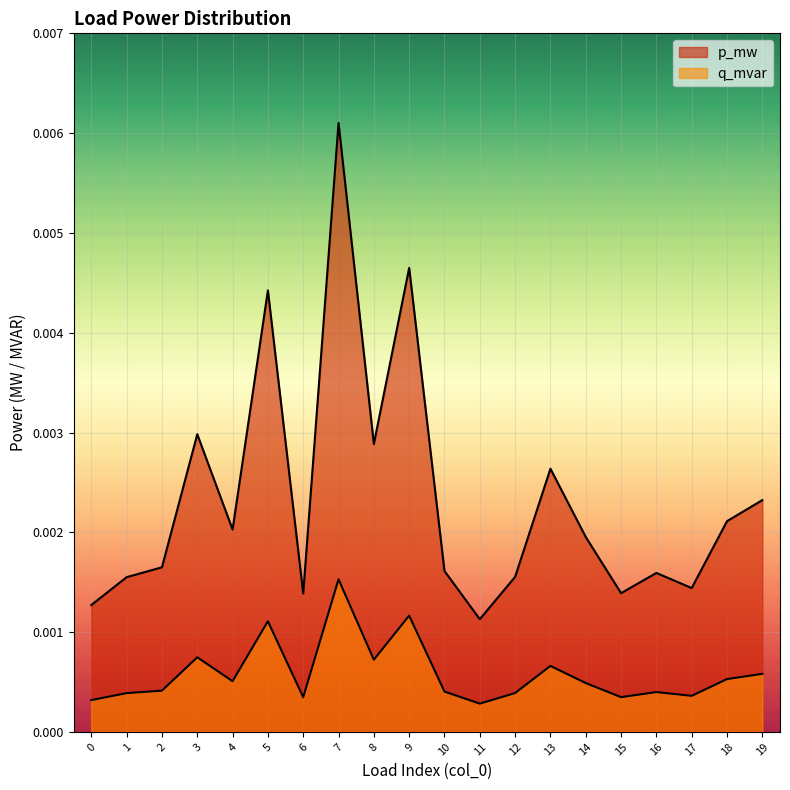

How many series are shown in this chart?

2